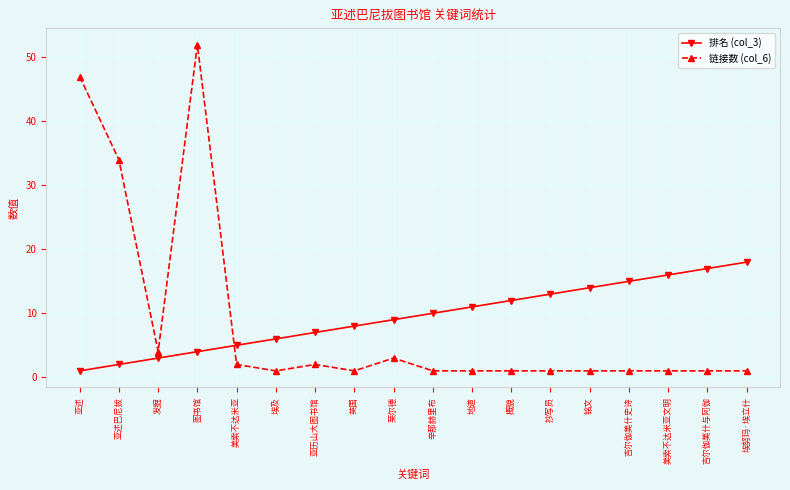

At 亚述, list the series in order from largest to smallest.

链接数 (col_6), 排名 (col_3)